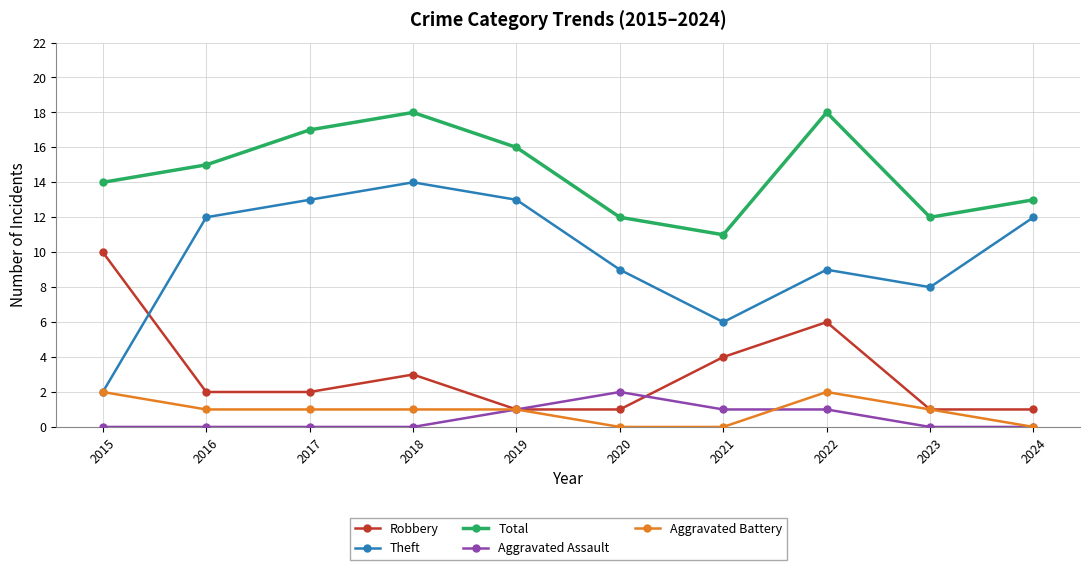

What are all the series names shown in the legend?

Robbery, Theft, Total, Aggravated Assault, Aggravated Battery